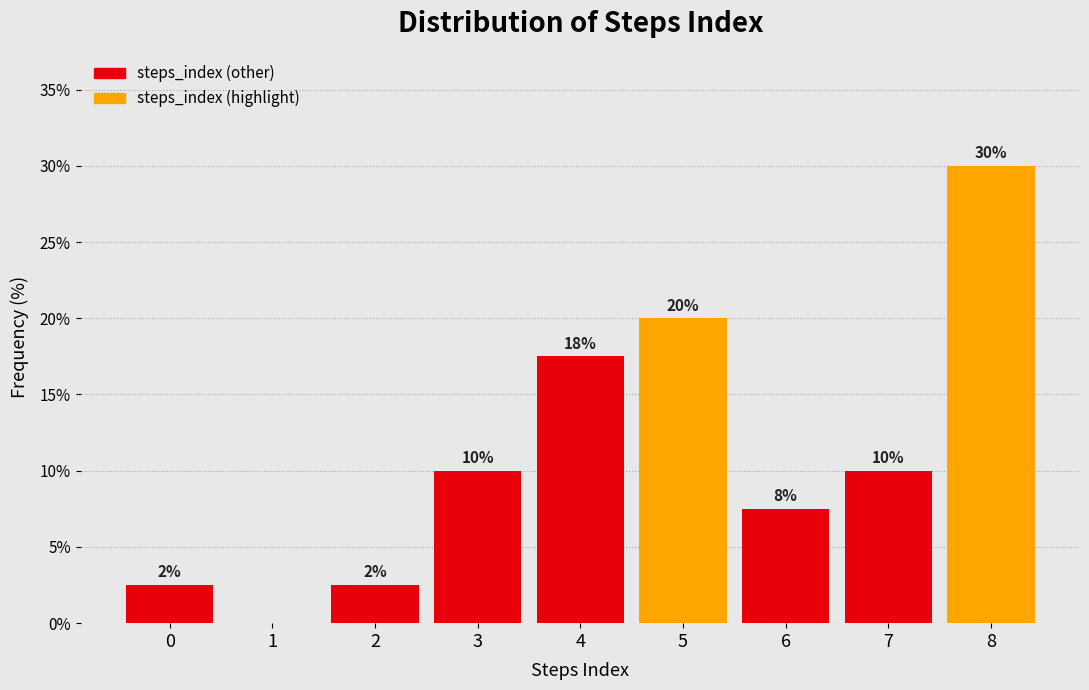

Is it true that the value at 1 is 0.0?

True